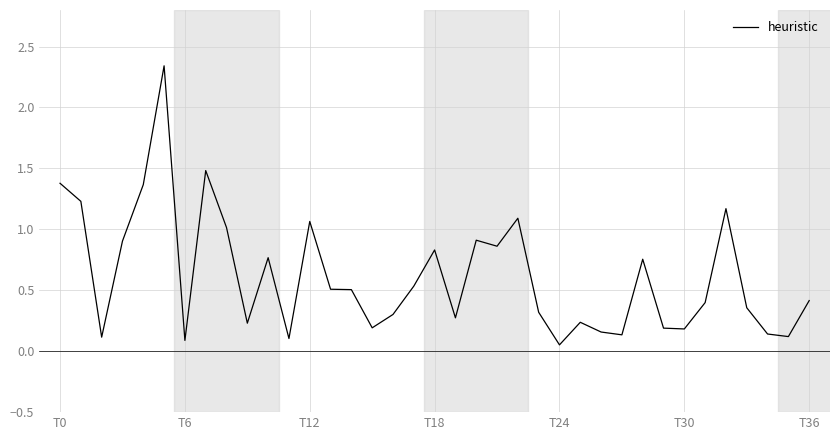

How many lines are shown in the chart?

1